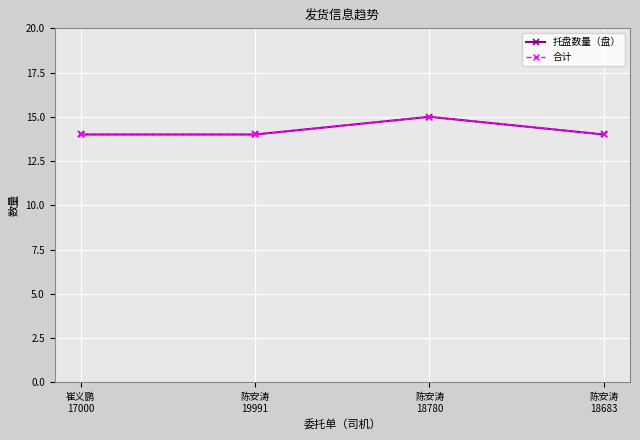

Is the value of 合计 at 崔义鹏
17000 greater than the value of 托盘数量（盘） at 崔义鹏
17000?

No